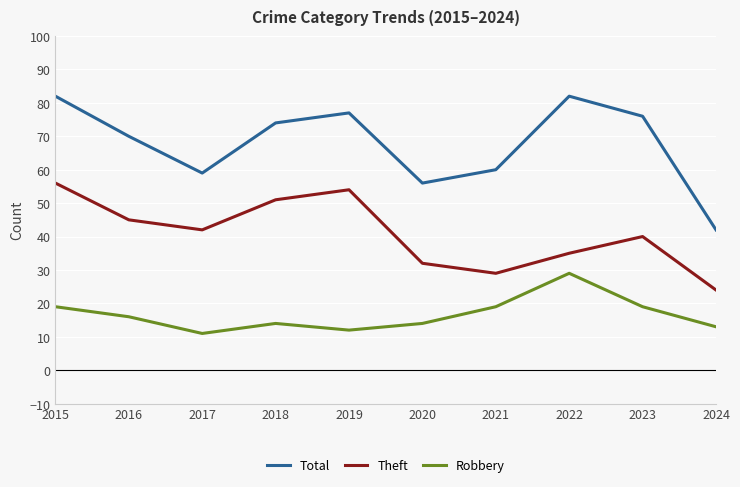

At which label does Theft reach its peak?

2015